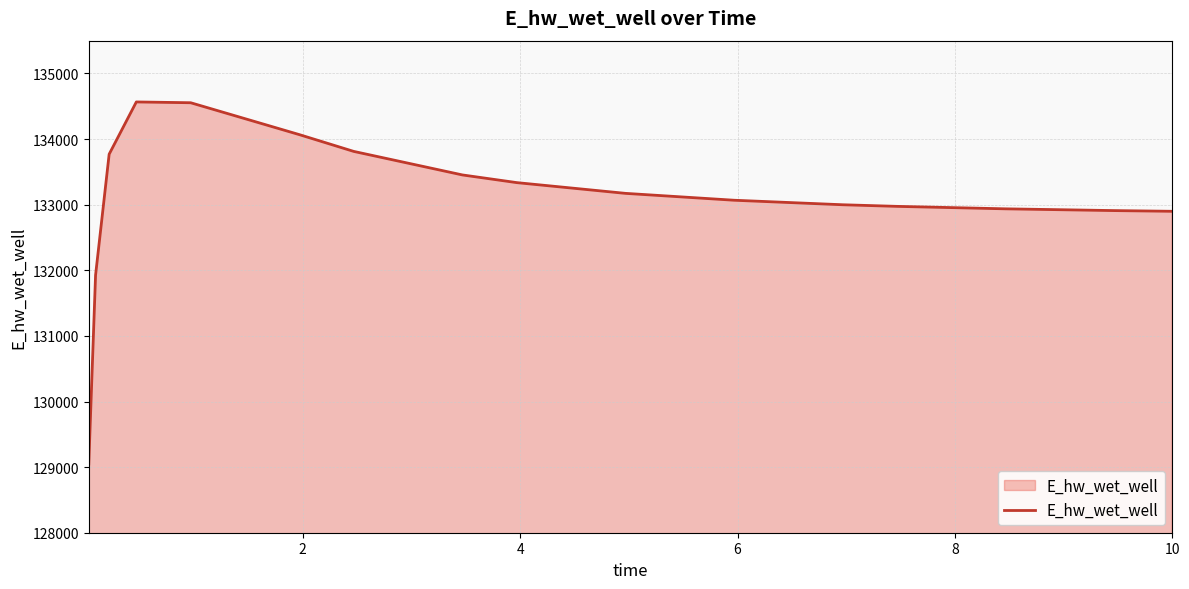

What is the smallest value displayed?

129047.2